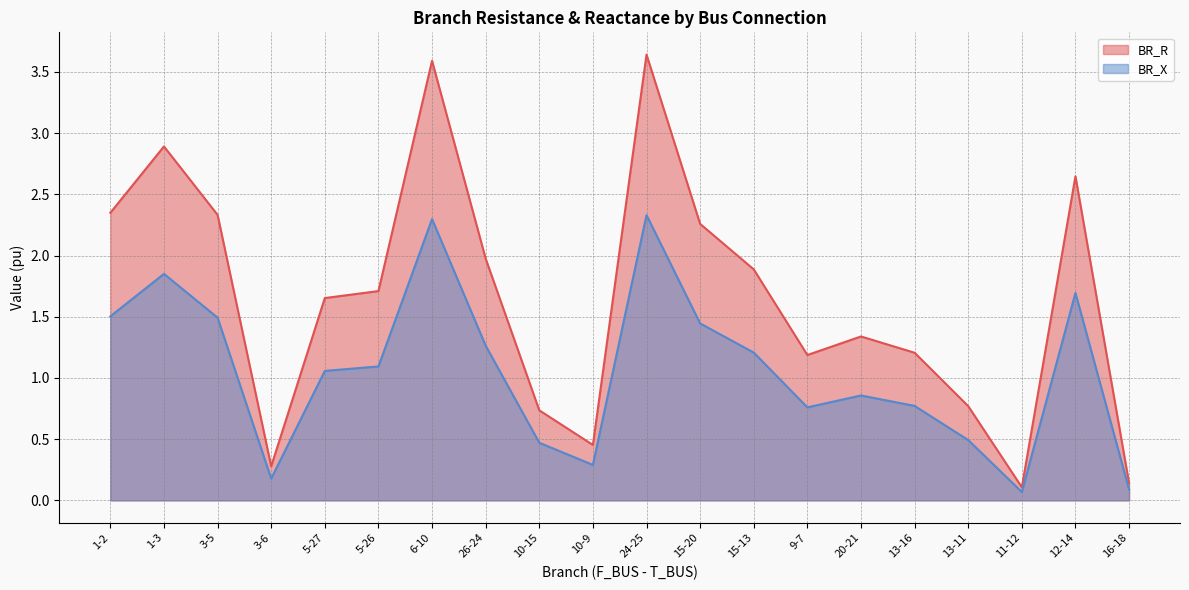

How many values in the BR_R series exceed 1?

14